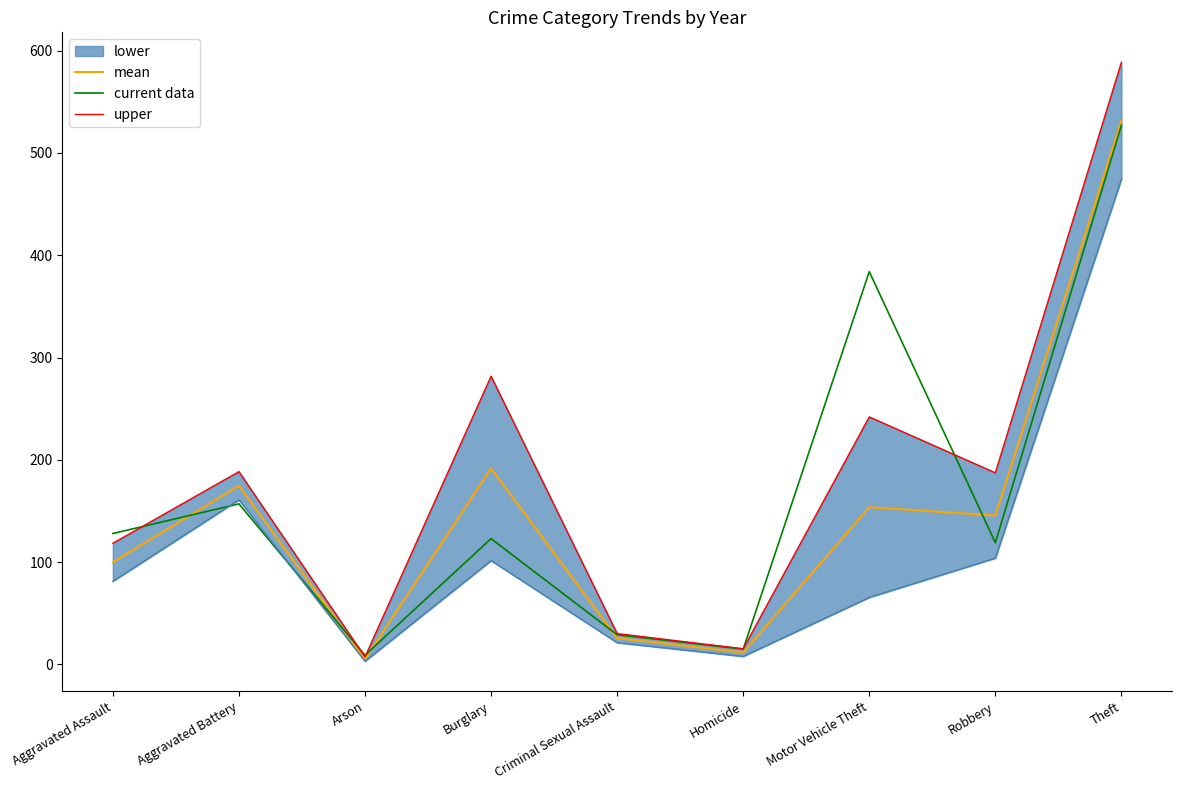

Reading left to right, extract all data points from this chart.

mean: 99.9	174.8	5.2	191.6	25.8	11.6	153.8	145.6	531.5
current data: 128.0	157.0	9.0	123.0	29.0	15.0	384.0	119.0	527.0
upper: 118.4	188.5	7.4	281.7	30.2	15.4	242.0	187.3	588.6